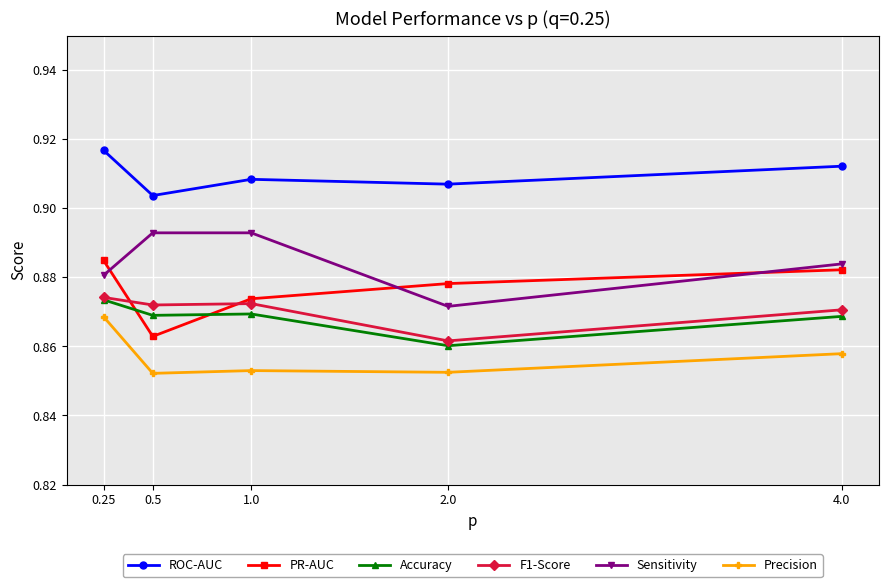

True or false: Sensitivity and Accuracy cross at least once.

False